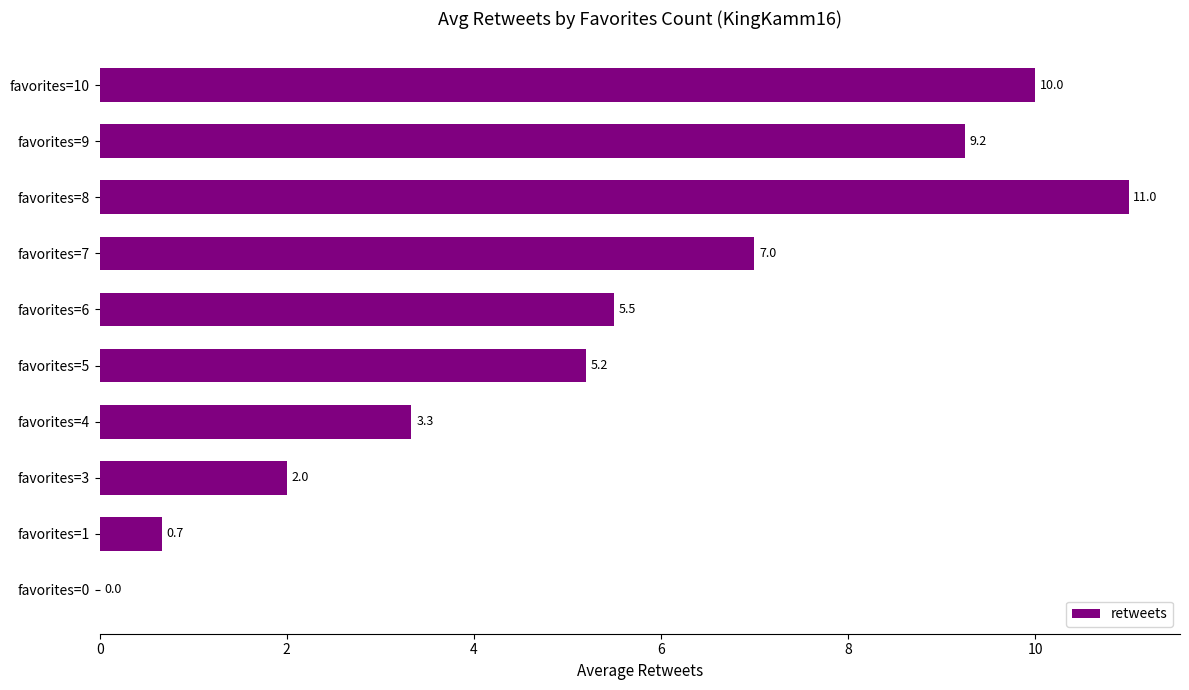

What is the greatest value displayed?

11.0